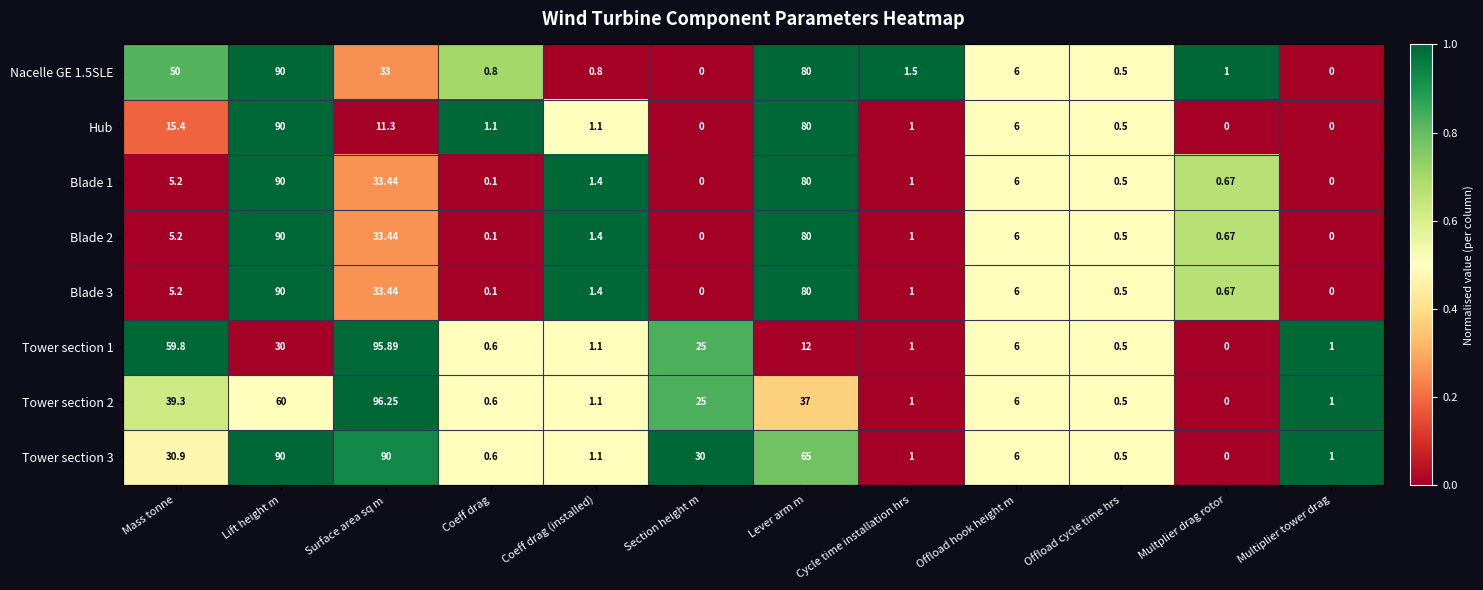

Count the number of data series in this chart.

8